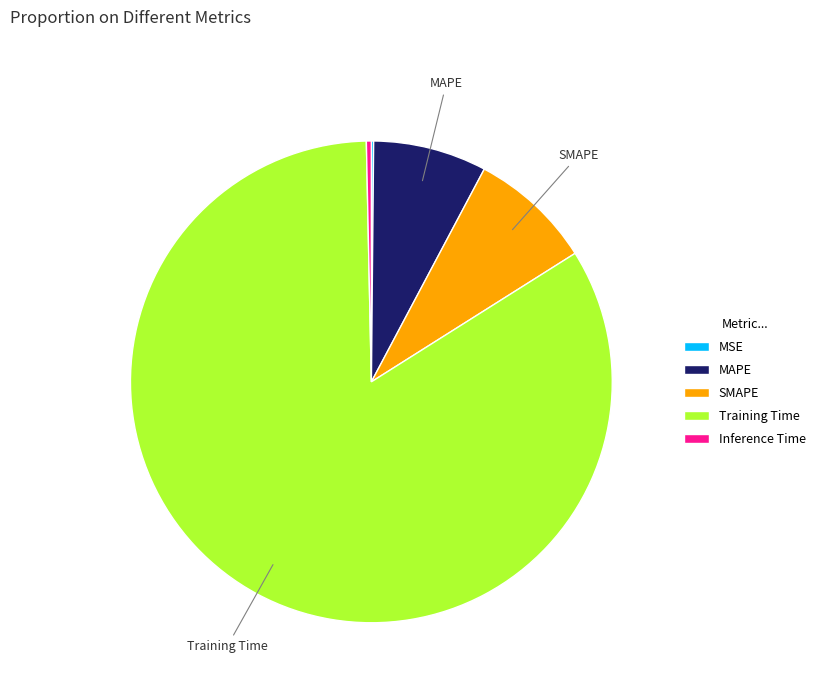

Which has a higher value, Training Time or MAPE?

Training Time